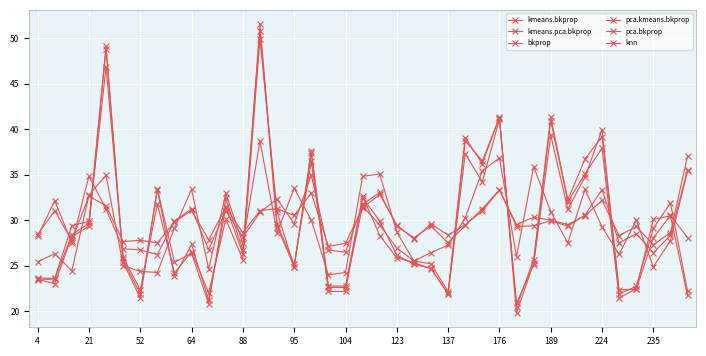

Does the chart have visible grid lines?

Yes